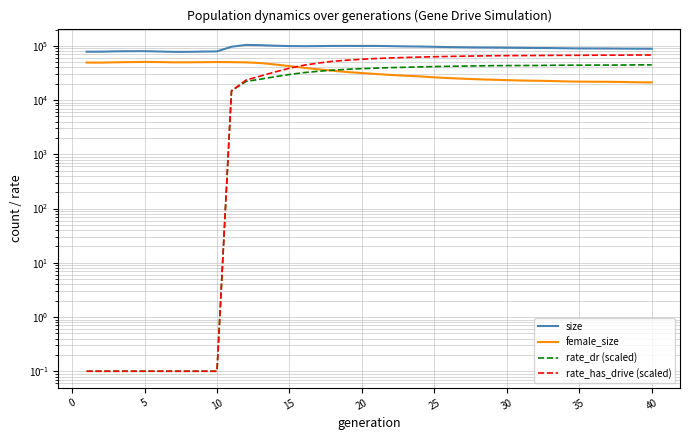

Is it true that rate_dr (scaled) equals 16133.1 at 18?

False